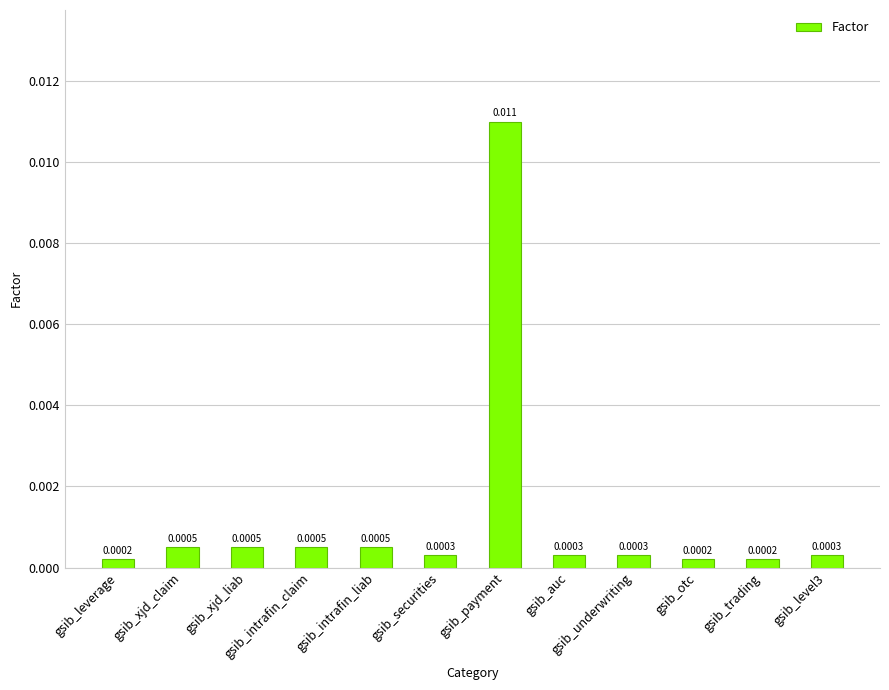

What is the label of the 10th bar from the left?

gsib_otc